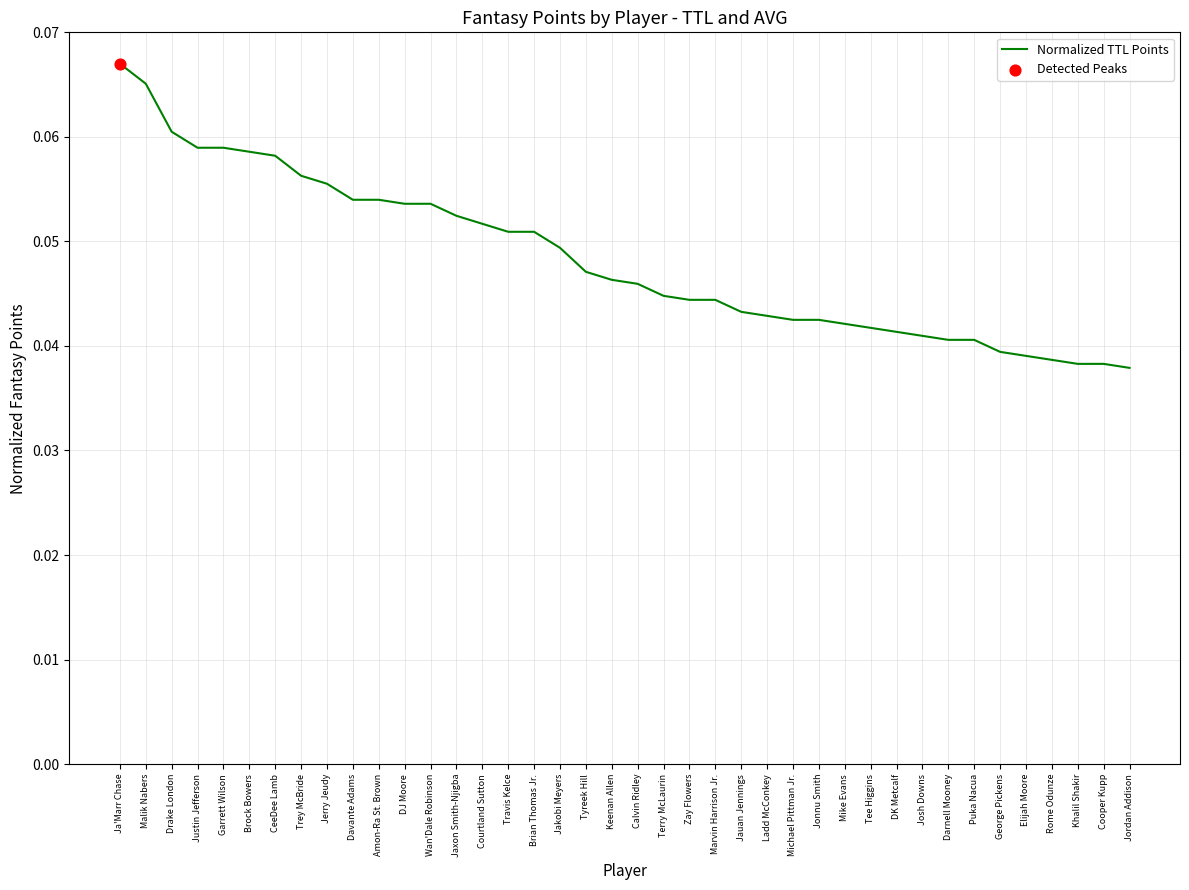

Which has a higher value, Jaxon Smith-Njigba or Davante Adams?

Davante Adams